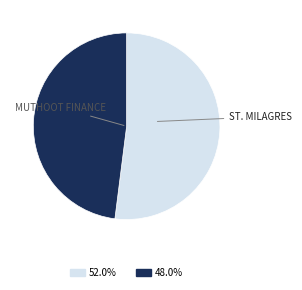

Does any single category account for the majority?

Yes